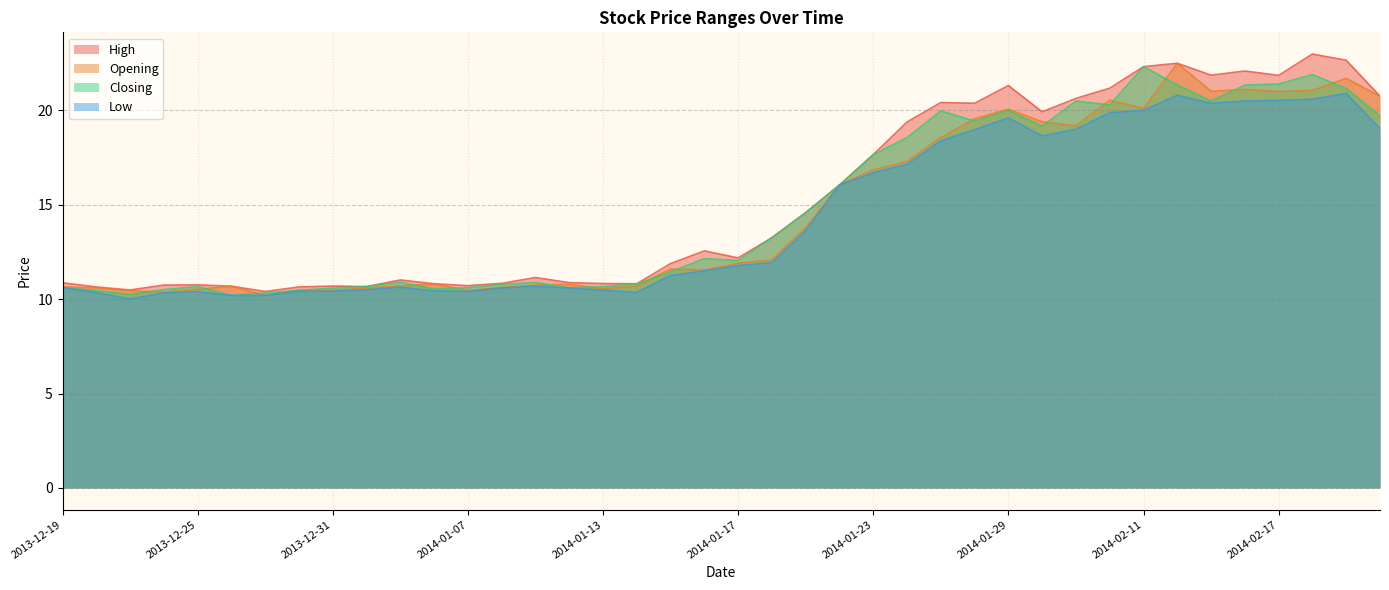

What position from the right is 2014-01-17?

20